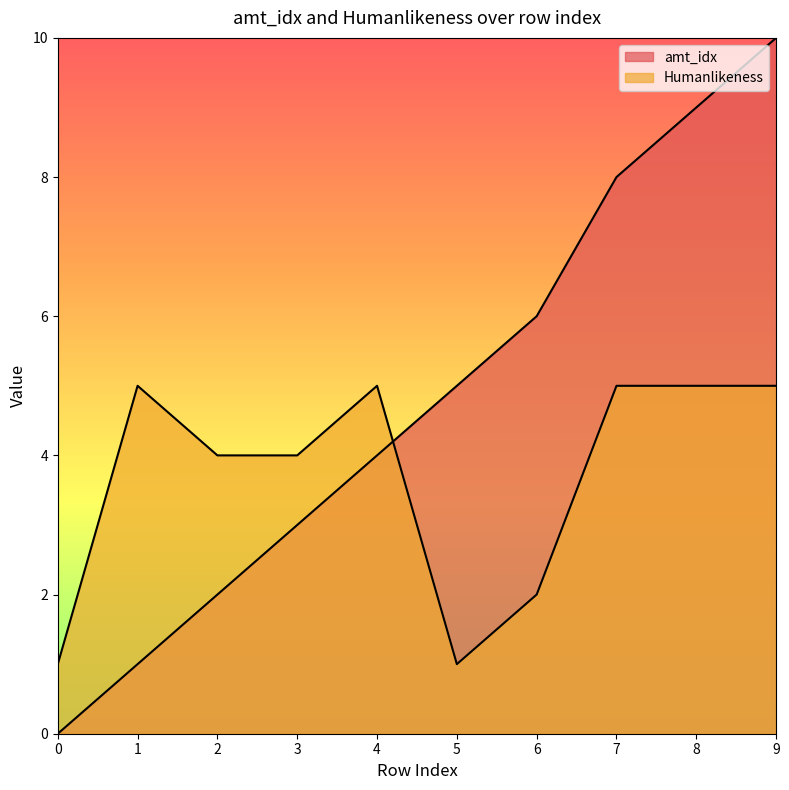

In Humanlikeness, how many points are lower than both neighbors (excluding endpoints)?

1